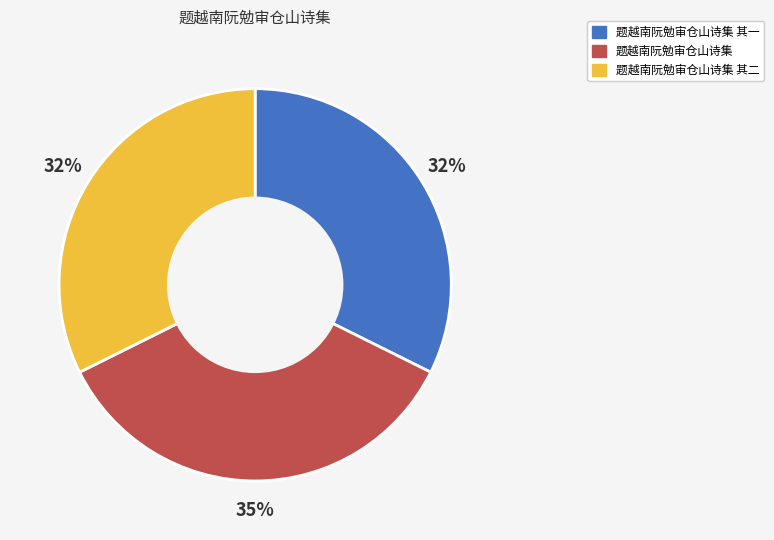

To the nearest percent, what is the average slice percentage?

33%